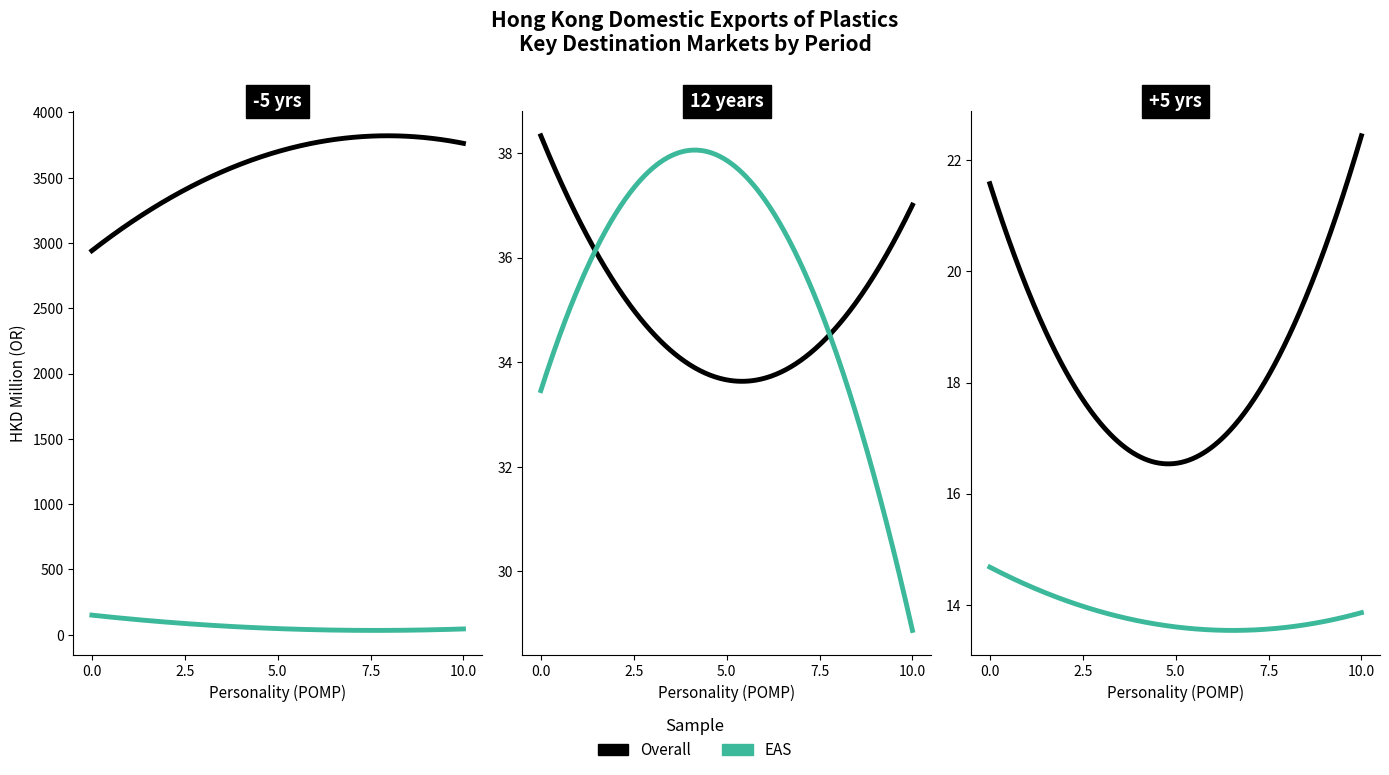

At how many categories does at least one series exceed 3211?

1